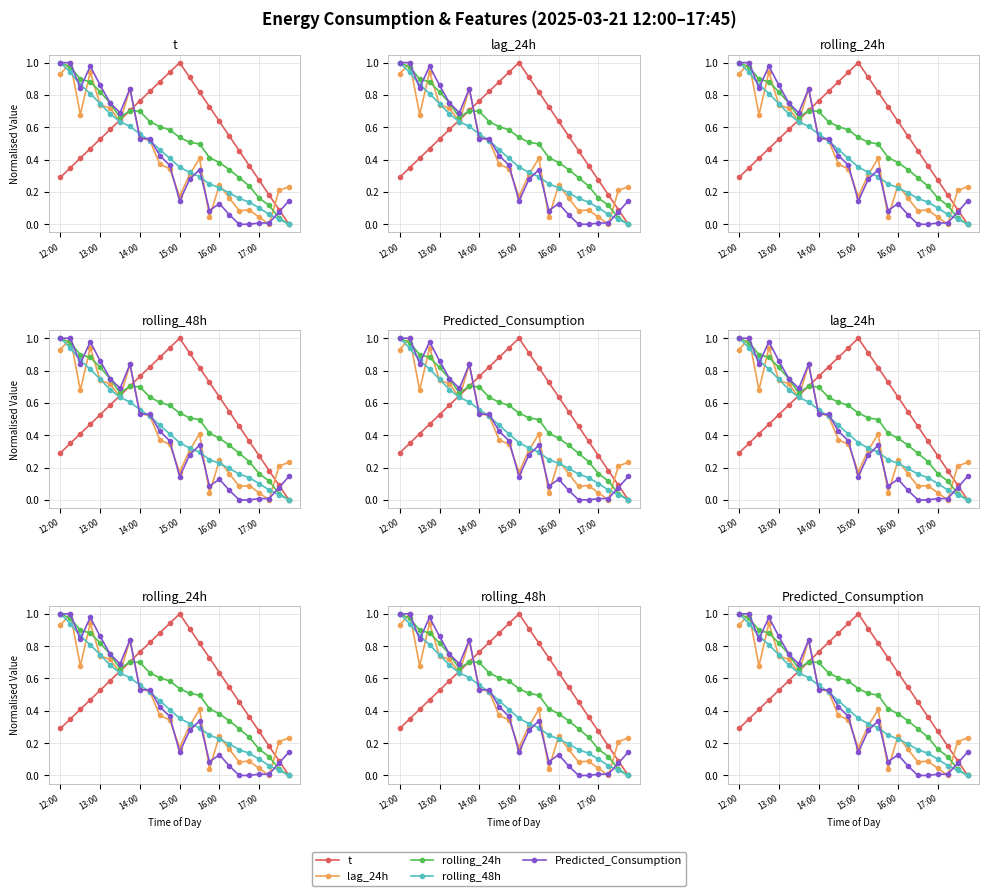

True or false: rolling_24h and rolling_48h cross at least once.

False